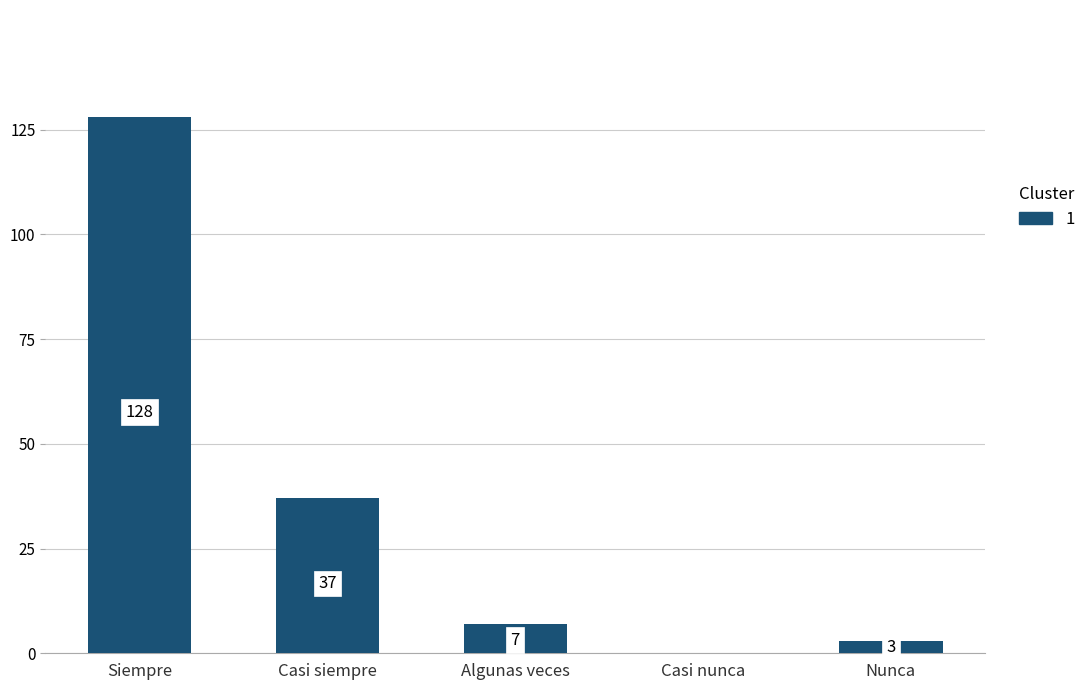

The chart shows a value of 37 at Casi siempre. True or false?

True